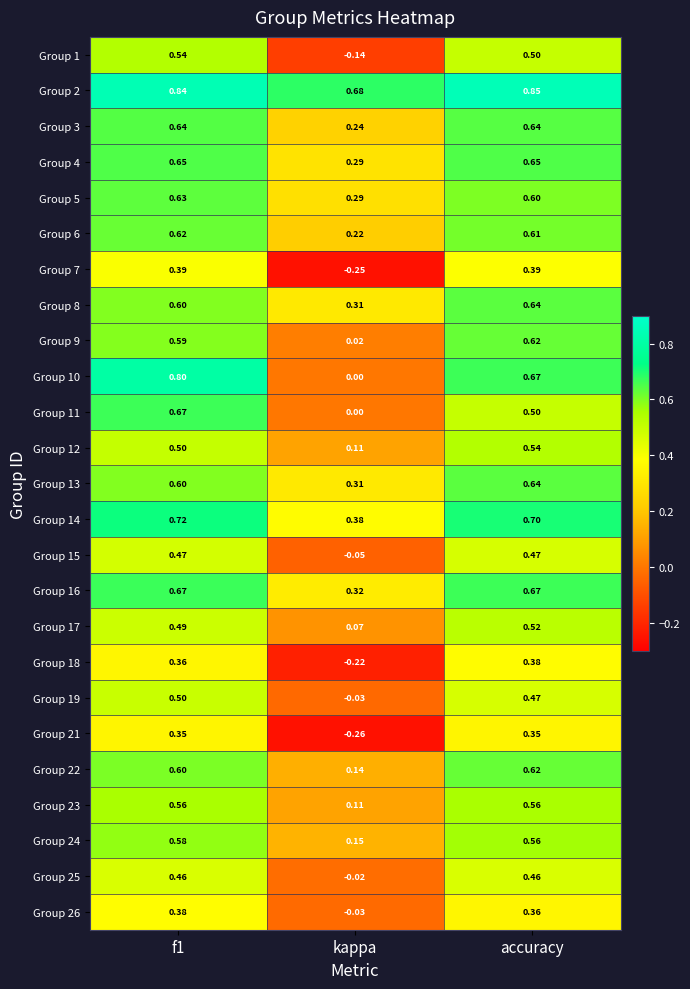

Is the value of Group 12 at f1 greater than the value of Group 22 at f1?

No